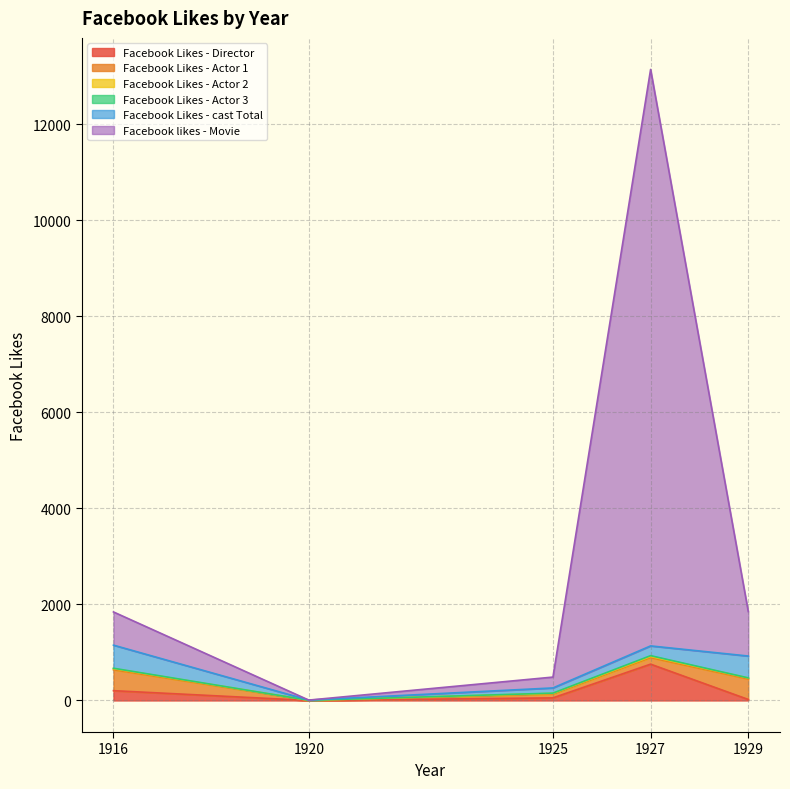

The value of Facebook likes - Movie at 1920 is 0. True or false?

True